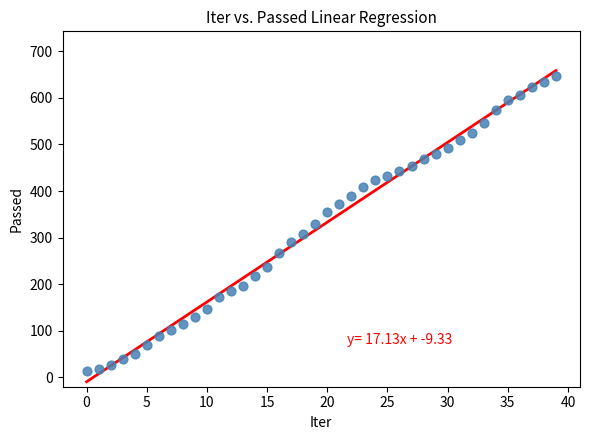

What is the range of Y values (max minus min)?

632